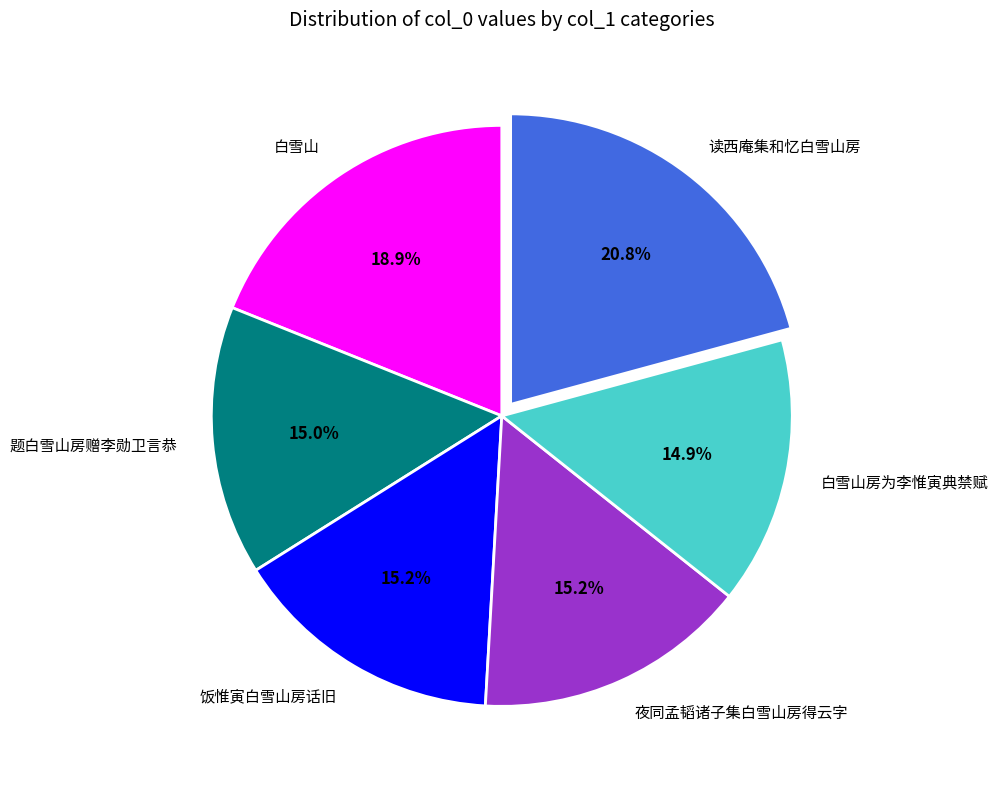

What percentage is the 白雪山房为李惟寅典禁赋 slice, to the nearest percent?

15%